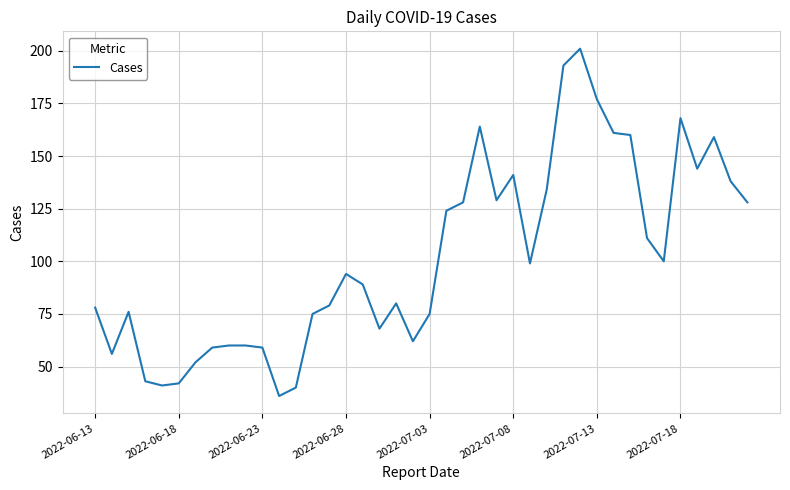

What is the greatest value displayed?

201